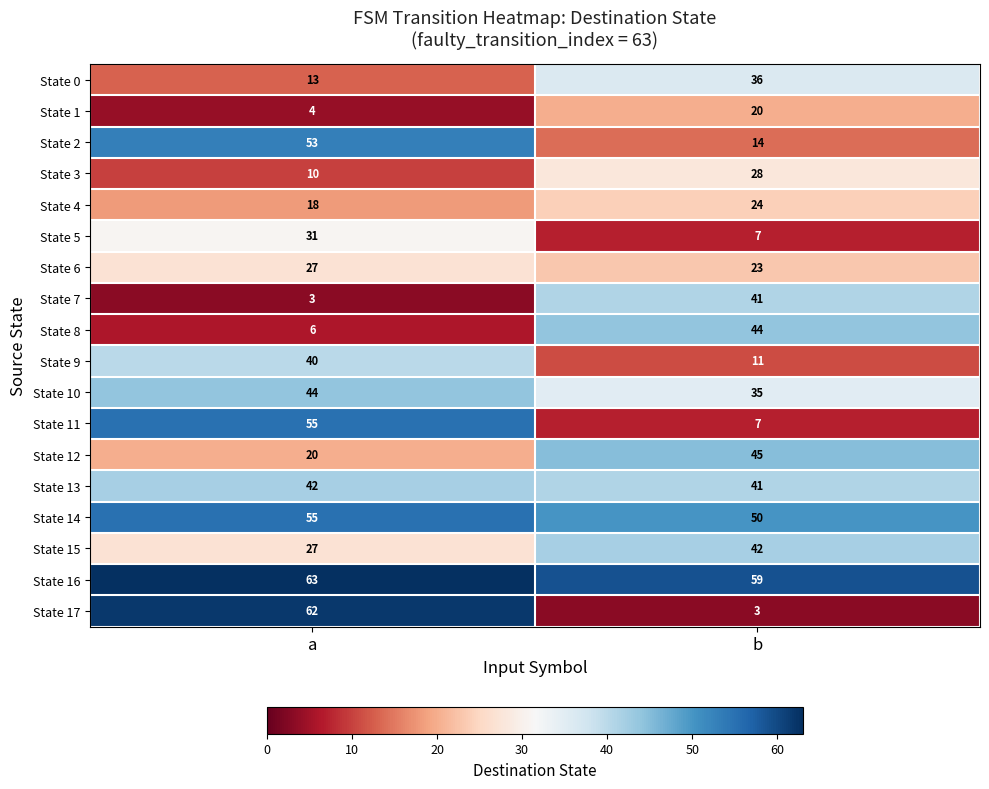

What is the sum of the State 8 values at a and b?

50